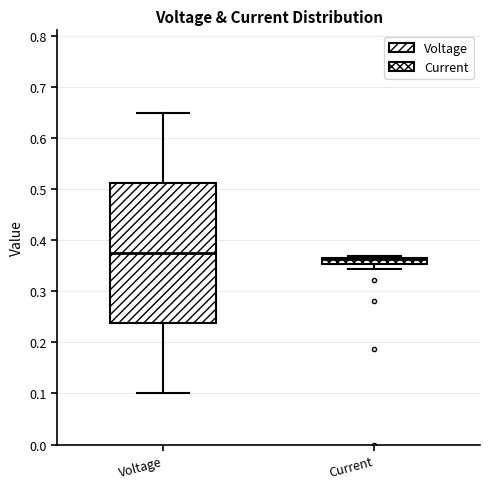

Which box is the tallest, from its lower edge to its upper edge?

Voltage